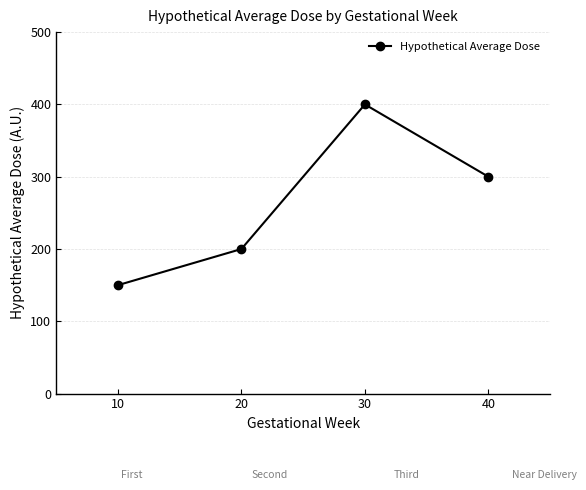

Reading left to right, transcribe all the data shown in this chart.

150	200	400	300